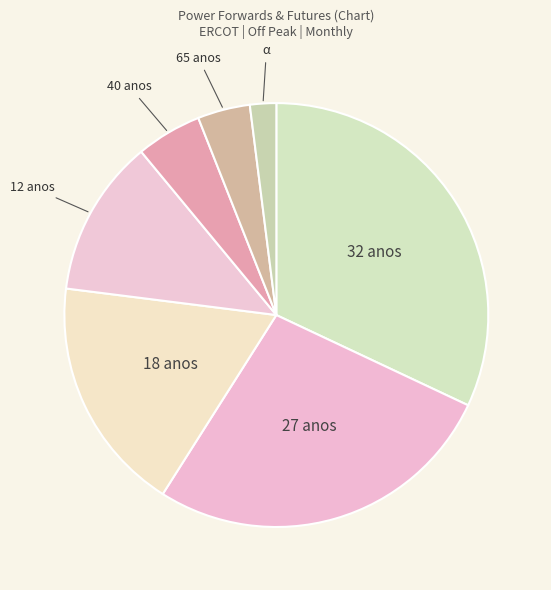

How many segments does this pie chart have?

7